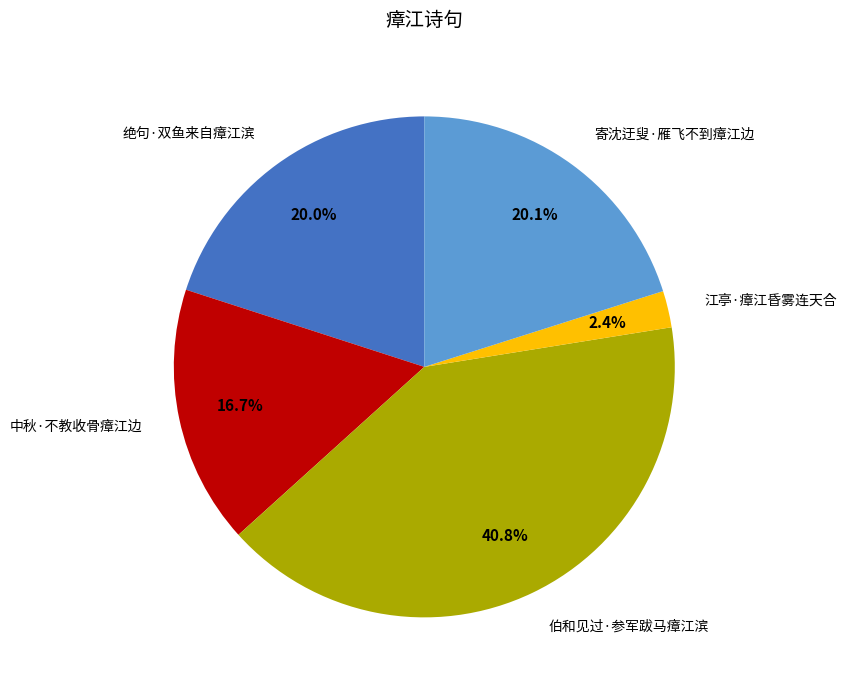

To the nearest percent, what is the difference between the 伯和见过·参军跋马瘴江滨 and 寄沈迂叟·雁飞不到瘴江边 slice percentages?

21%